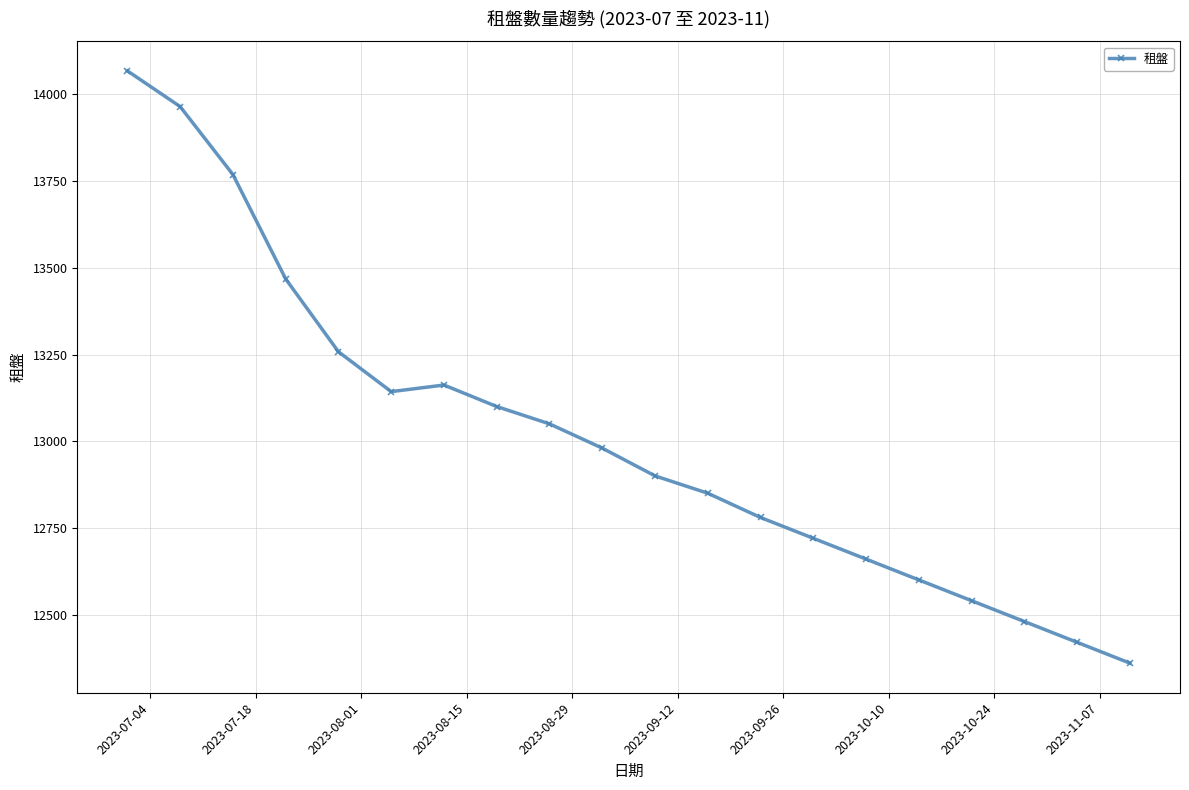

What is the greatest value displayed?

14068